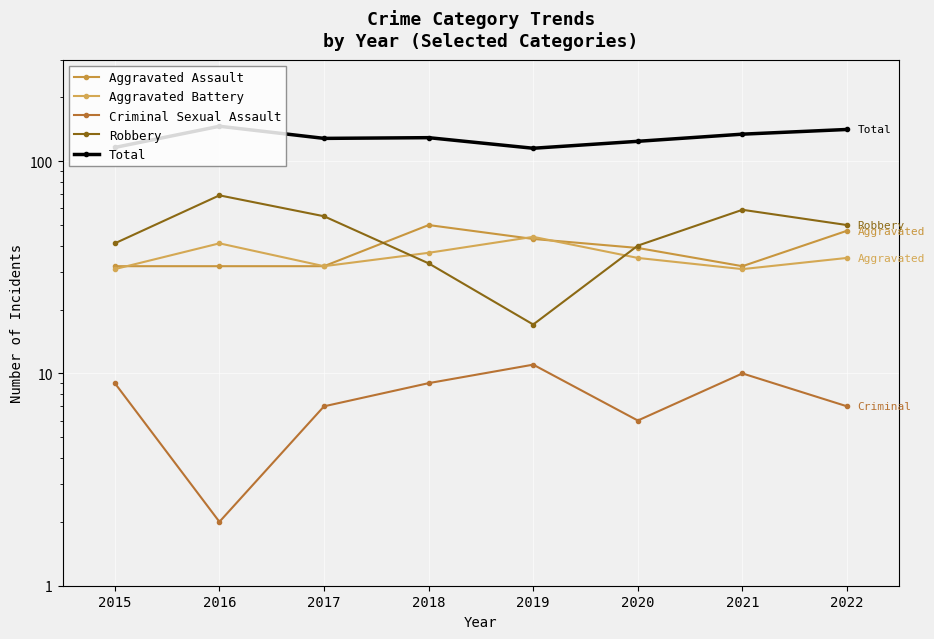

Is it true that Robbery equals 59 at 2021?

True